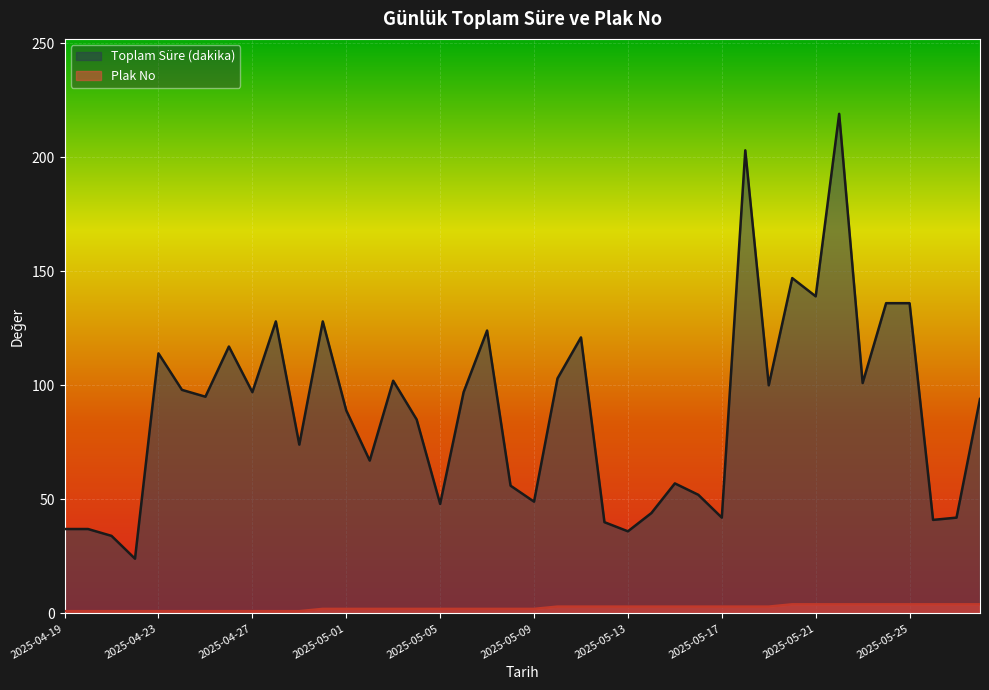

What are all the series names shown in the legend?

Toplam Süre (dakika), Plak No